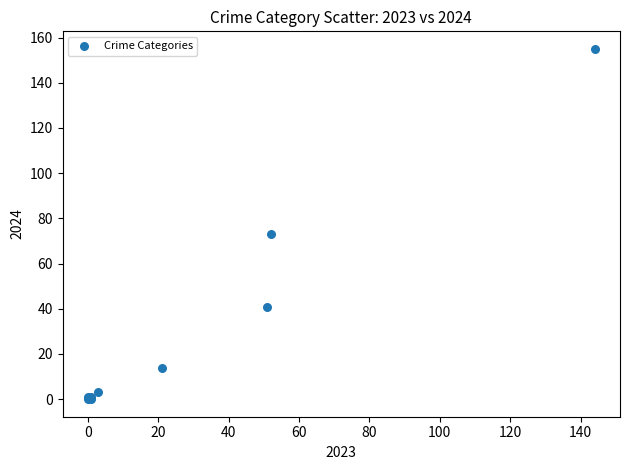

What Y value in the scatter plot is closest to 77?

73